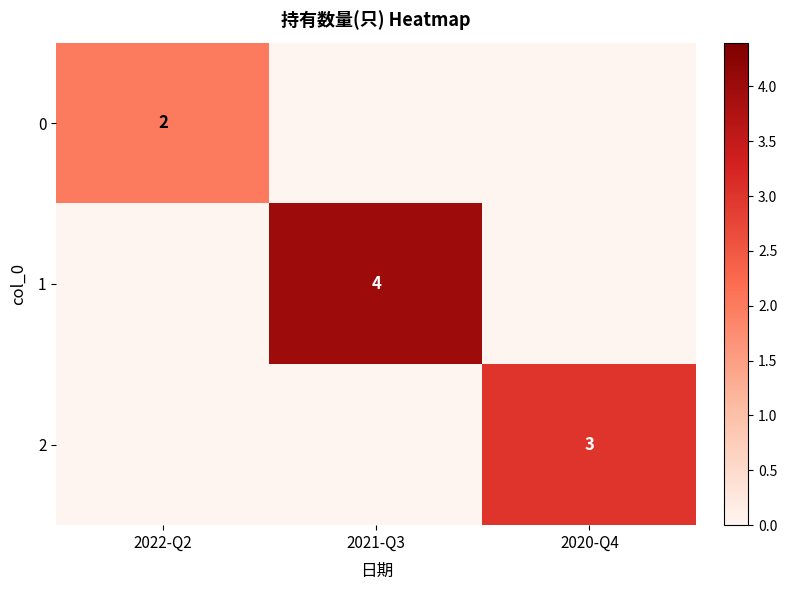

Count the 2 values in the range 0 to 3.

3